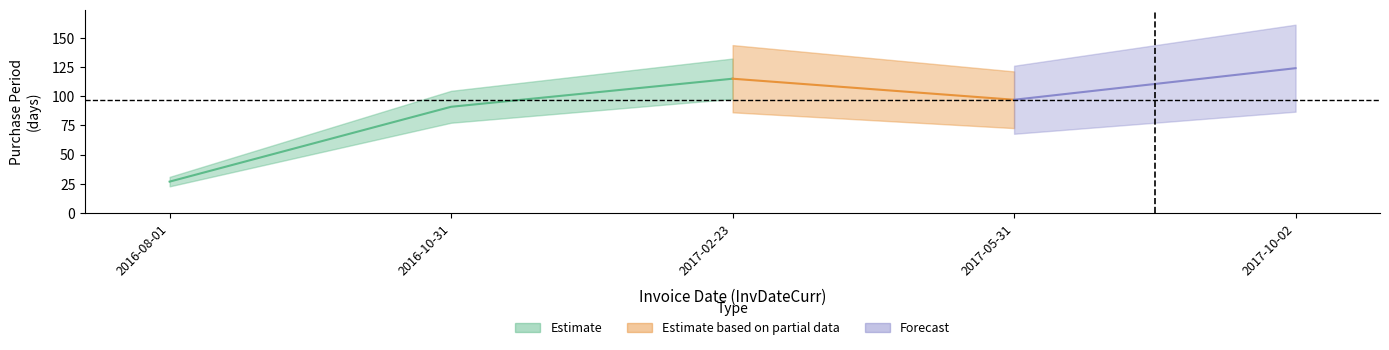

What is the value of the 4th point from the left?

97